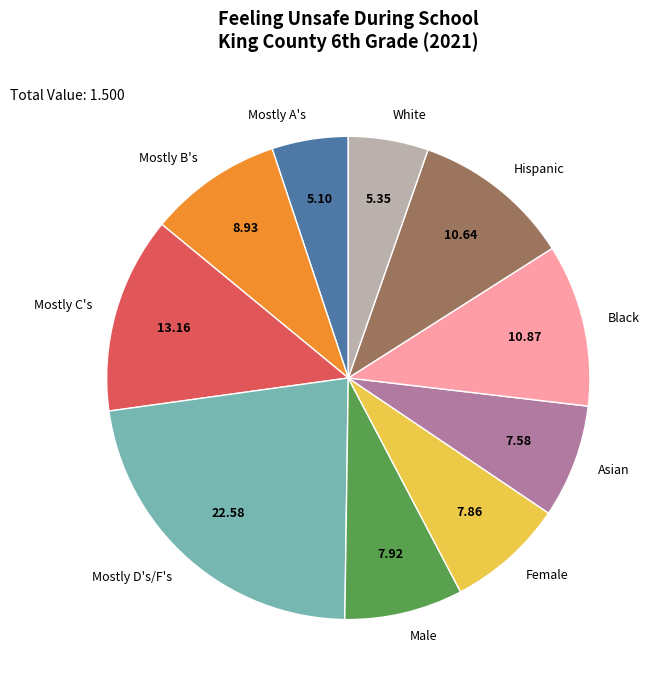

How many segments does this pie chart have?

10